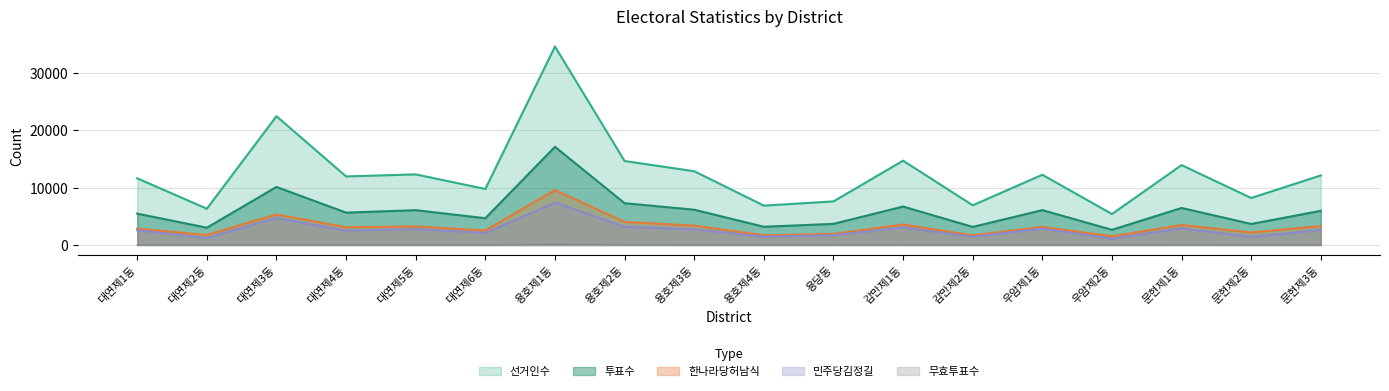

Does the chart have visible grid lines?

Yes